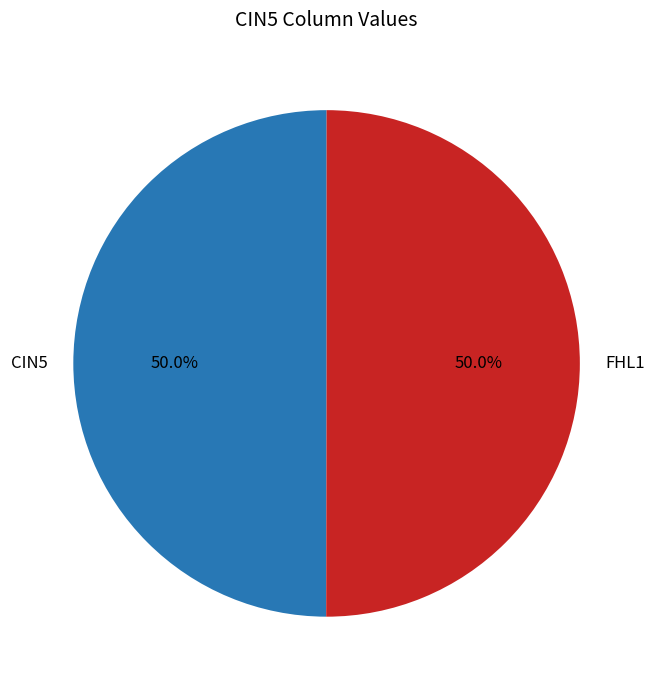

How many segments does this pie chart have?

2